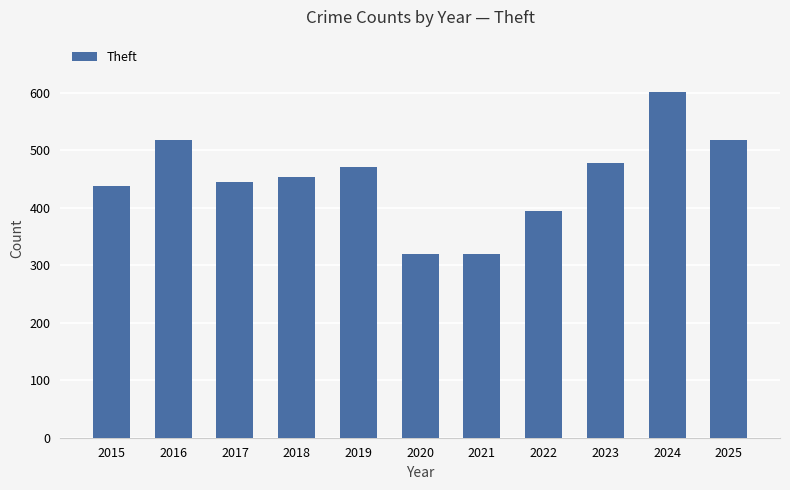

Between 2024 and 2017, which is larger?

2024